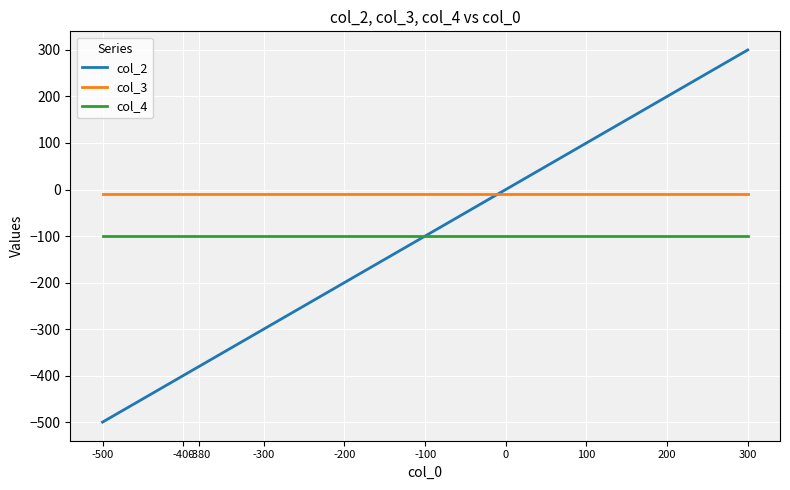

Is the value of col_4 at -100 greater than the value of col_3 at -100?

No